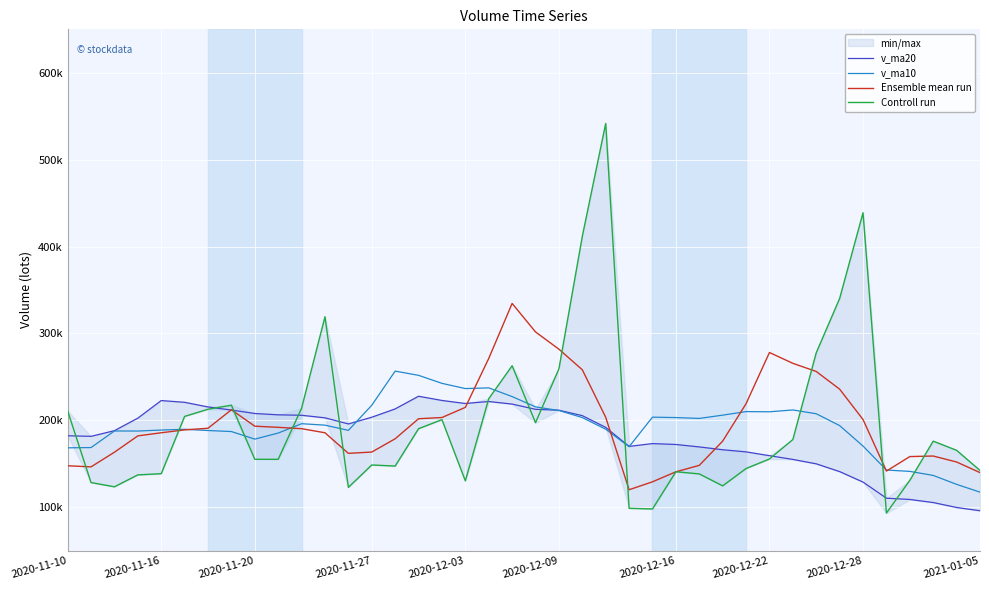

Which series changed the most between 10 and 22?

Controll run